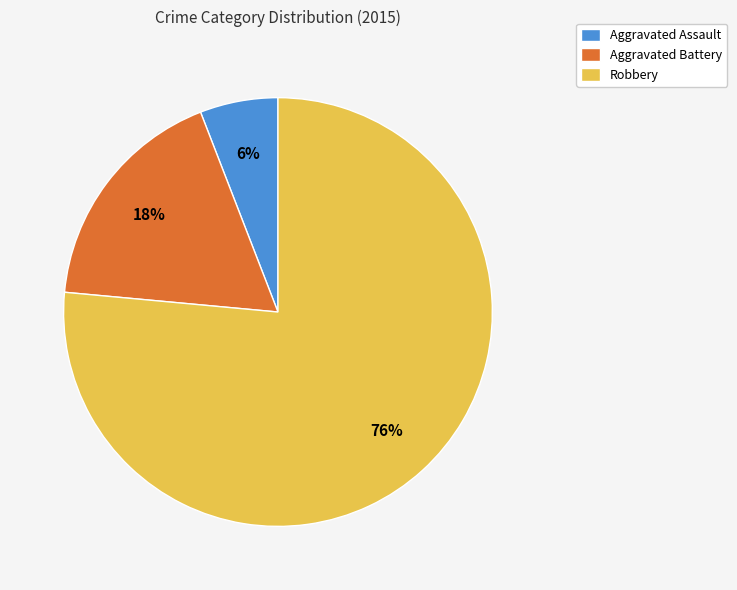

Which slice represents more than half of the pie?

Robbery